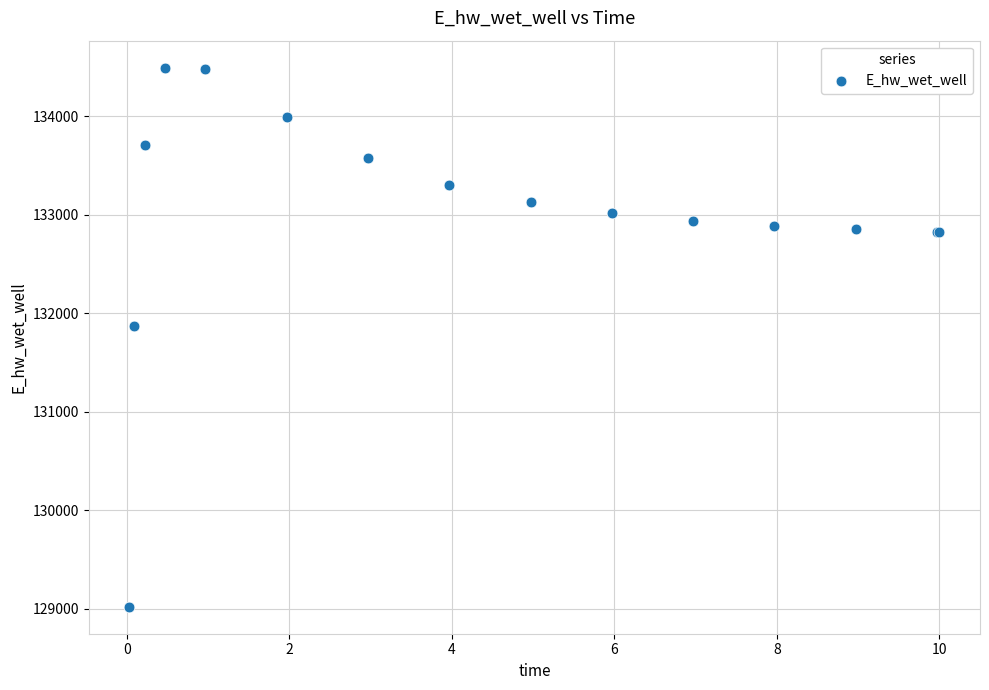

What Y value in the scatter plot is closest to 131755?

131873.9